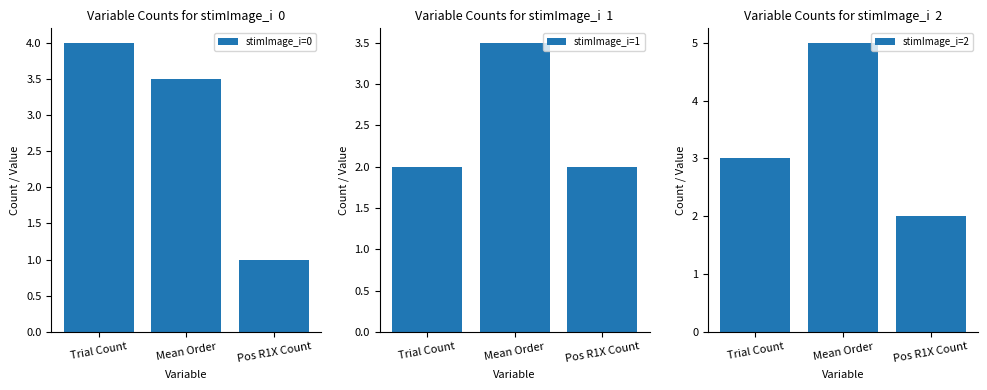

Between Trial Count and Mean Order, which series saw the biggest shift?

stimImage_i=2